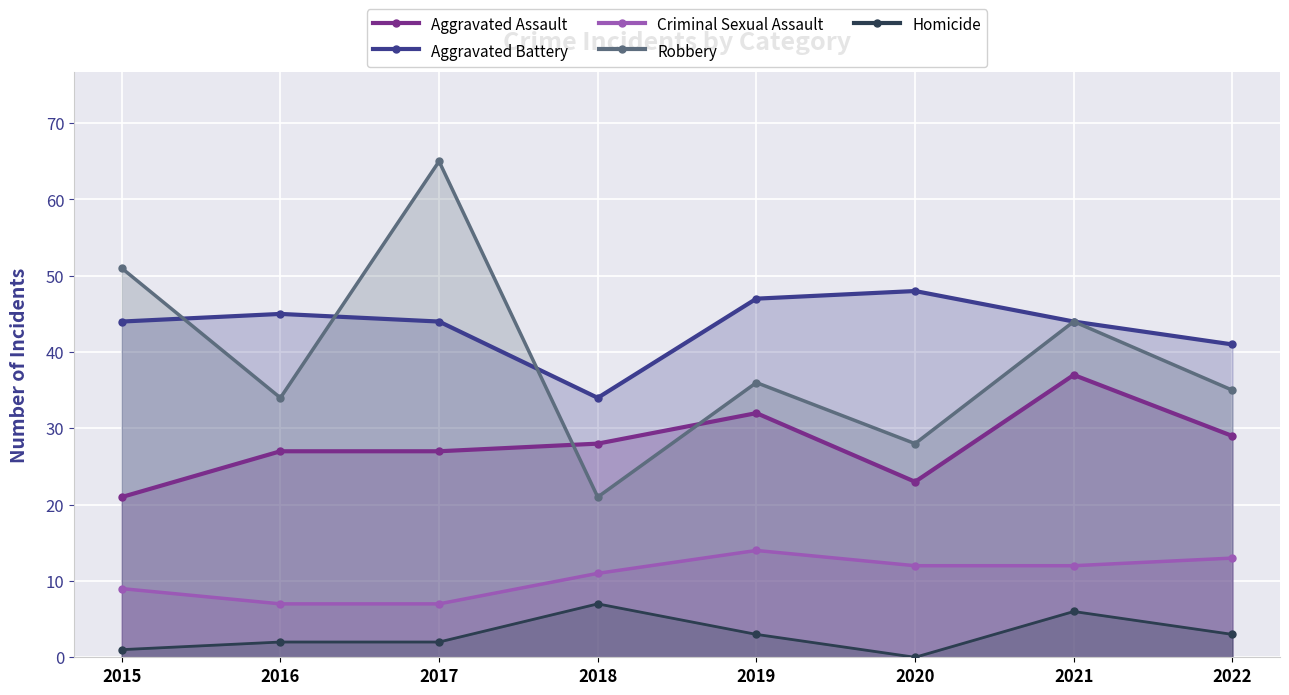

How many lines are shown in the chart?

5